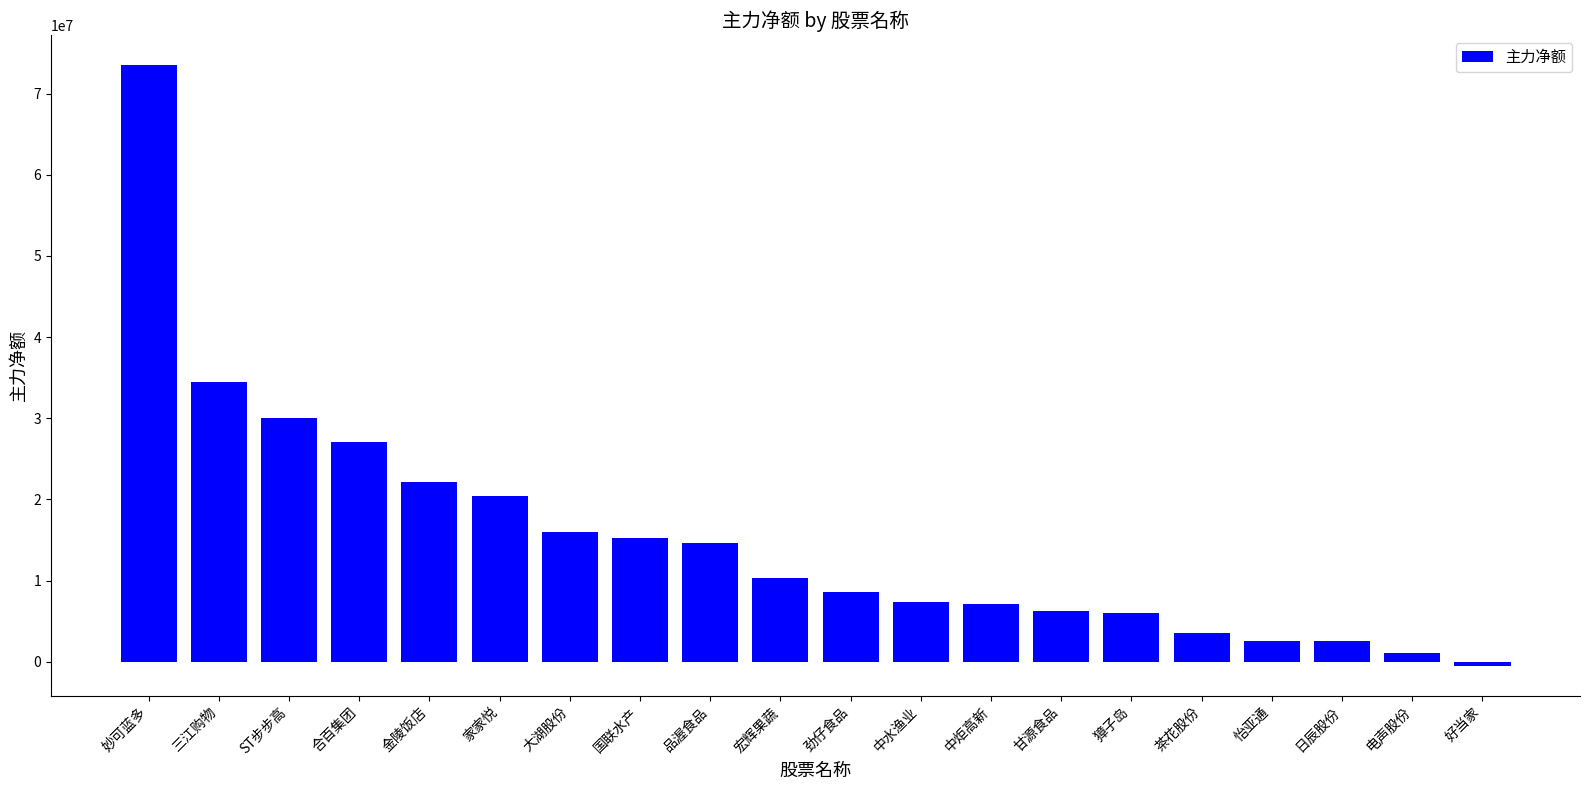

What is the sum of the values at 电声股份 and 国联水产?

16259533